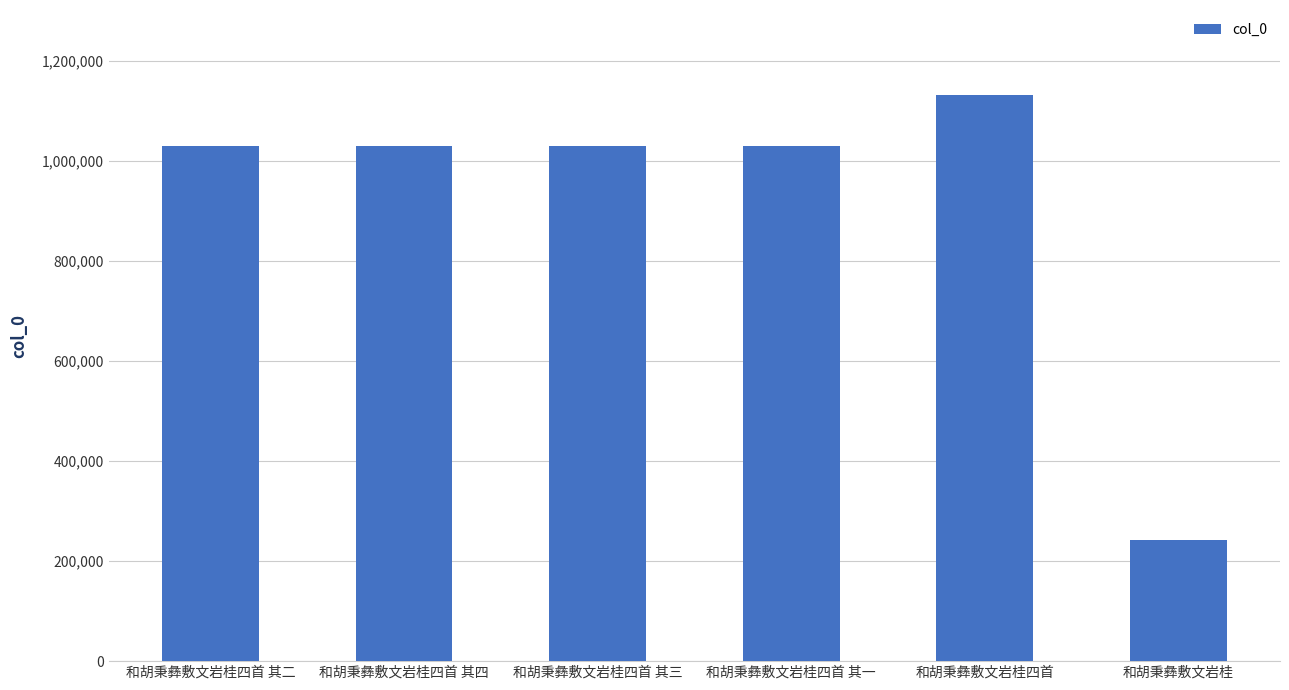

The chart shows a value of 1030708 at 和胡秉彝敷文岩桂四首 其一. True or false?

True